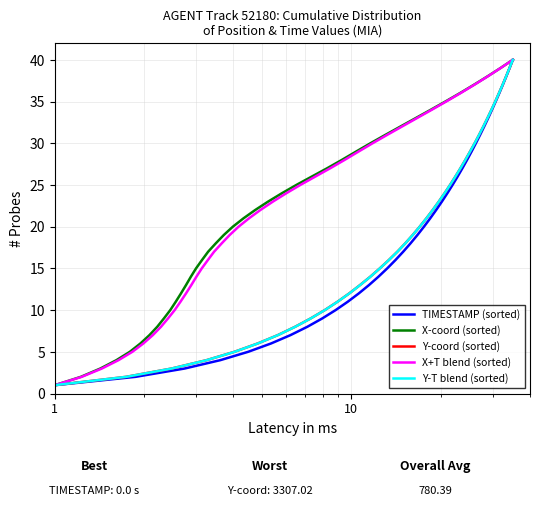

What is the difference between the second highest and second lowest values in the X+T blend (sorted) series?

37